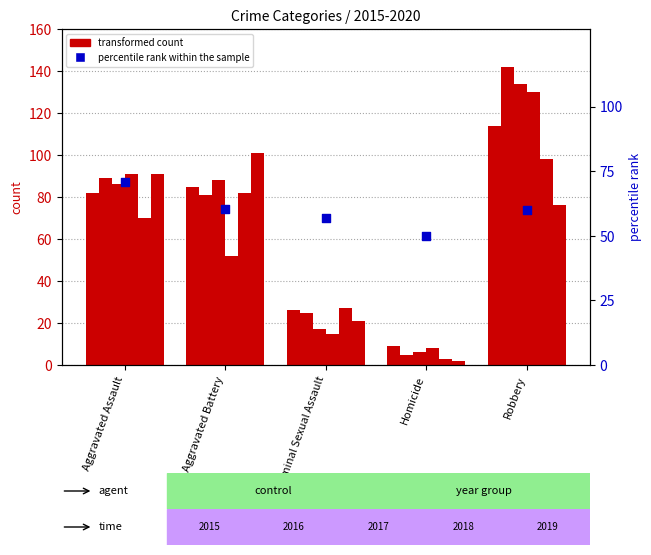

Between Robbery and Homicide, which is larger?

Robbery